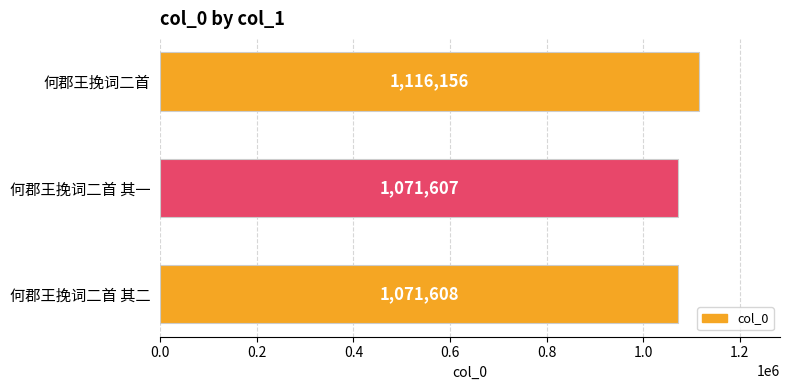

The chart shows a value of 1666284 at 何郡王挽词二首 其一. True or false?

False